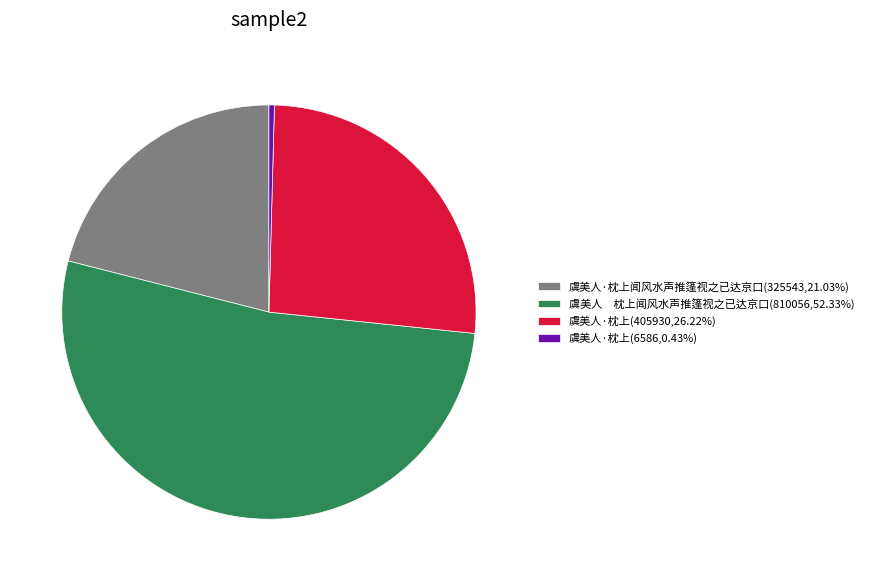

Do 虞美人 枕上闻风水声推篷视之已达京口(810056,52.33%) and 虞美人·枕上(405930,26.22%) together represent more than half of the pie?

Yes